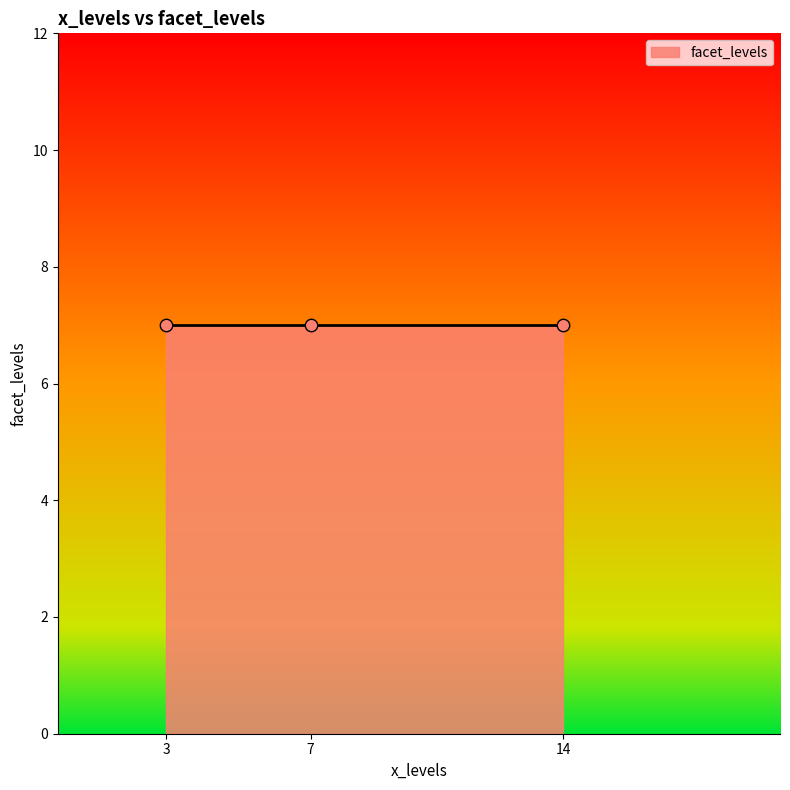

Between 3 and 3, which is larger?

3